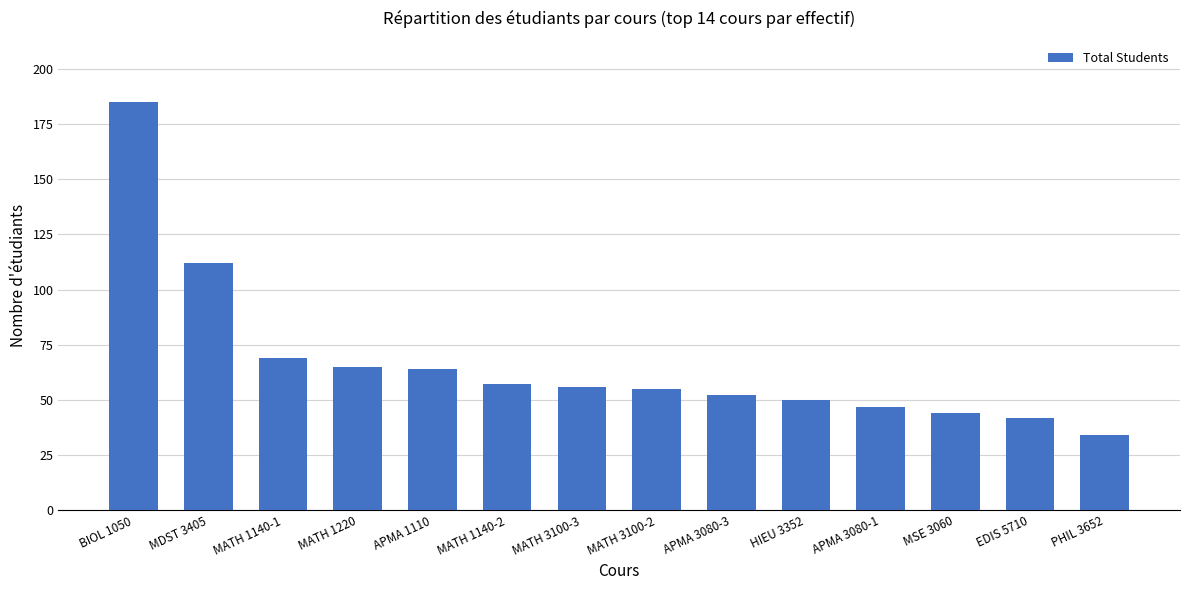

At which label does the data first exceed 56?

BIOL 1050